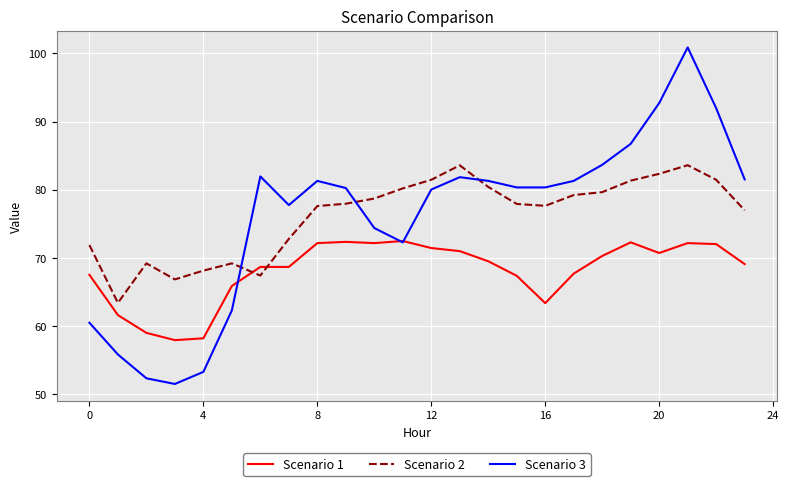

Rank the series by their maximum value, from highest to lowest.

Scenario 3, Scenario 2, Scenario 1